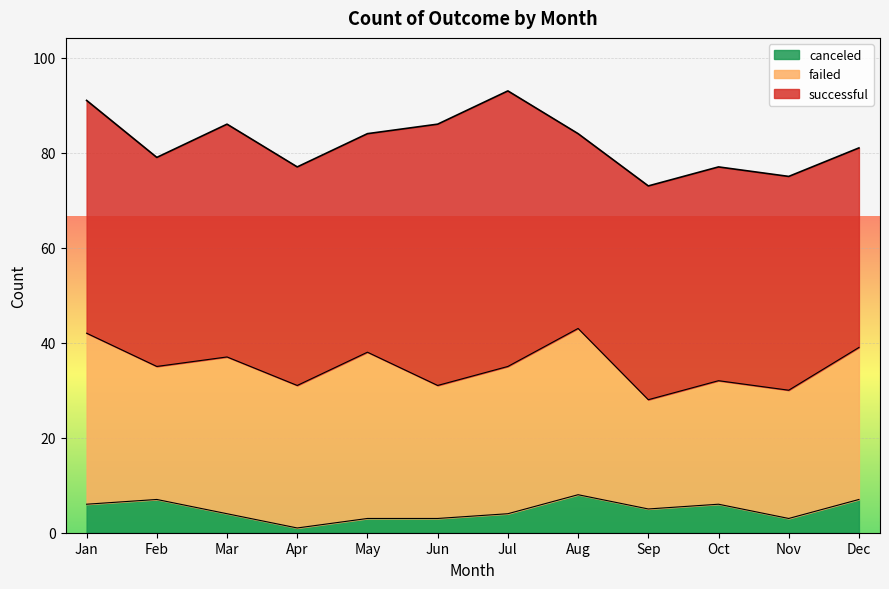

What is the highest value of the canceled series?

8